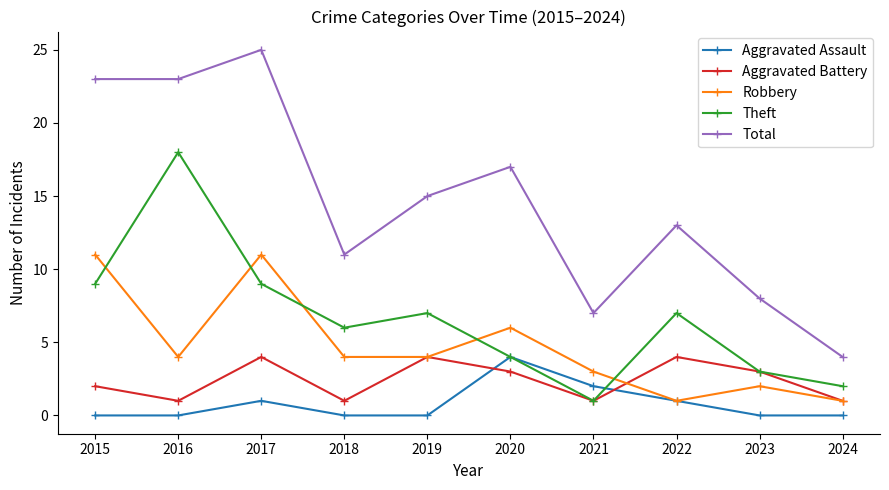

Between which two adjacent categories do Robbery and Theft first intersect?

2015 and 2016